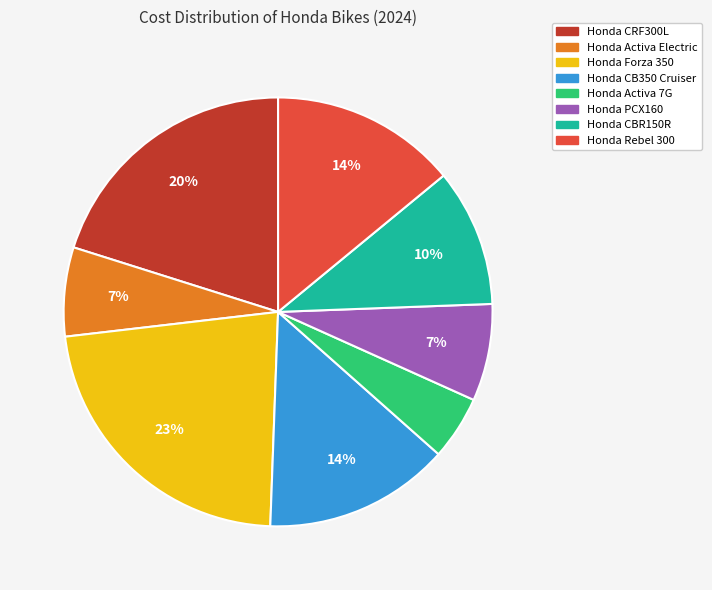

The Honda CBR150R slice represents 10% of the pie. True or false?

True